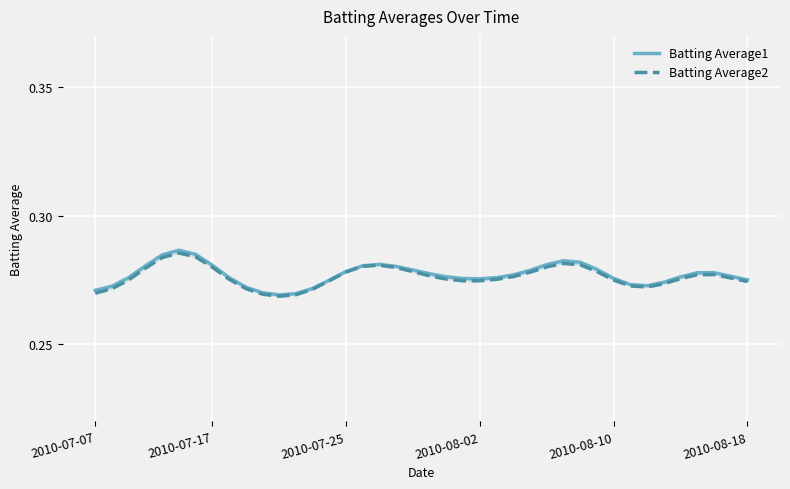

True or false: Batting Average1 and Batting Average2 intersect in this chart.

False